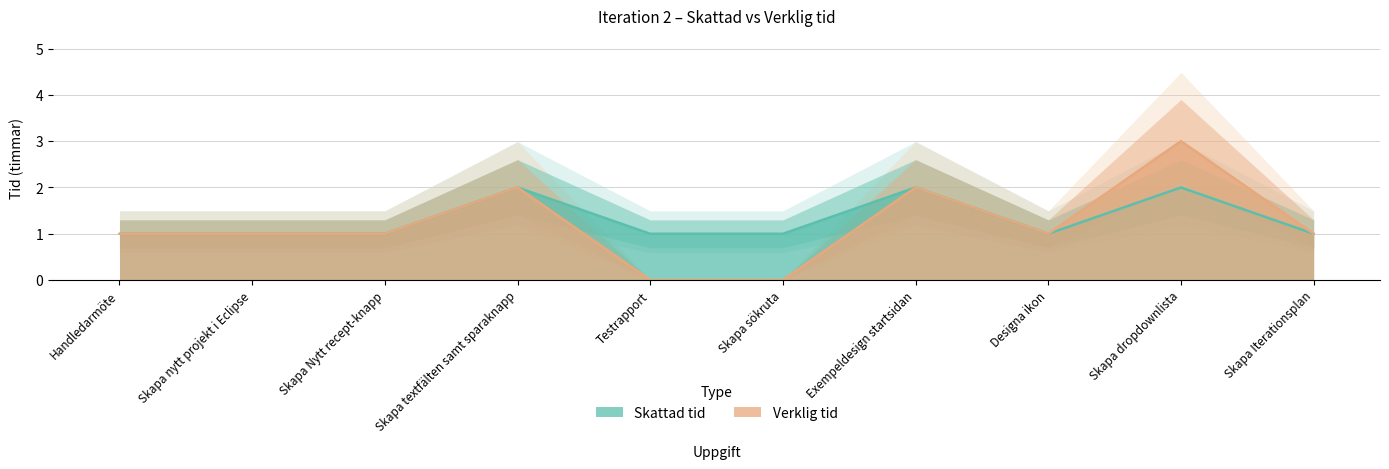

What is the difference between the Verklig tid values at Skapa nytt projekt i Eclipse and Exempeldesign startsidan?

1